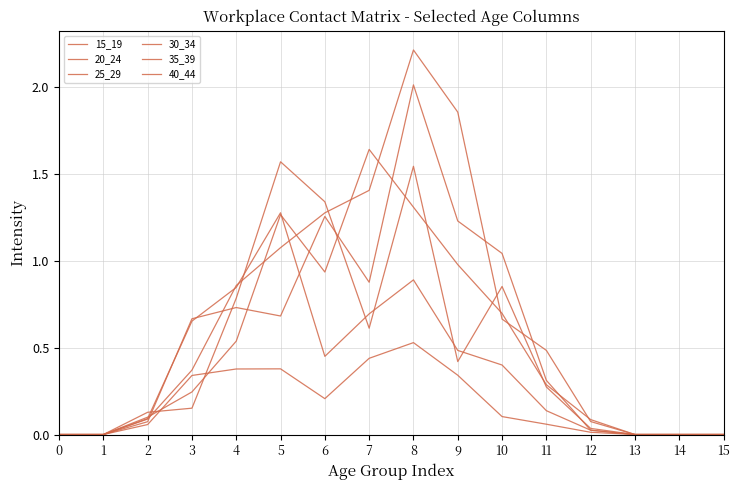

How many lines are shown in the chart?

6